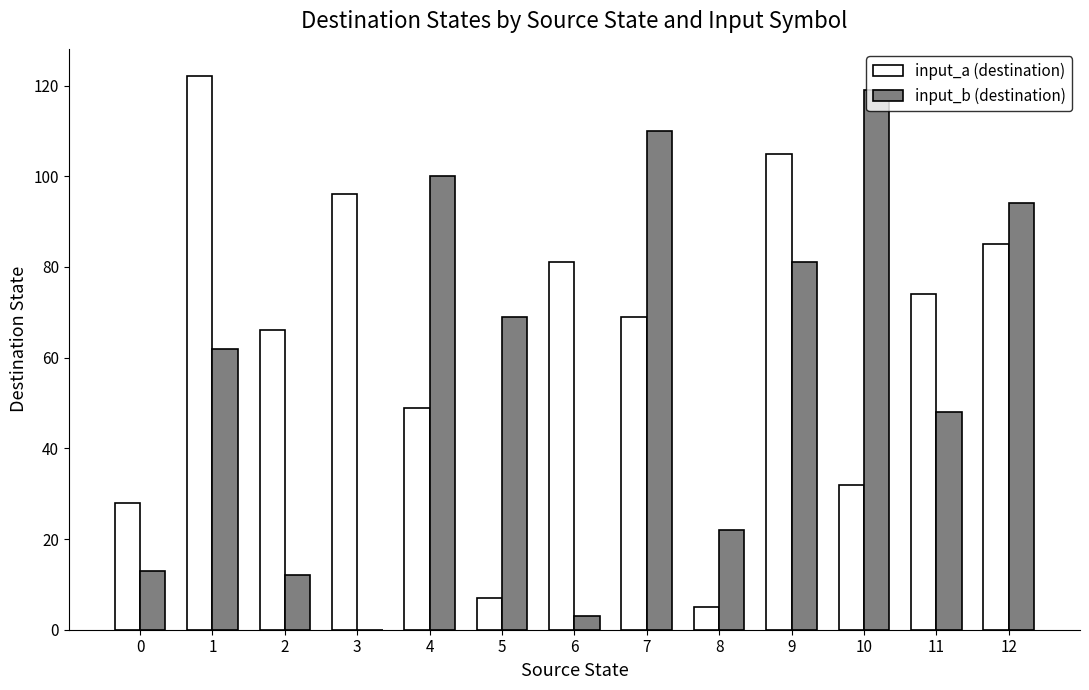

Reading left to right, what are all the values shown in this chart?

input_a (destination): 0=28	1=122	2=66	3=96	4=49	5=7	6=81	7=69	8=5	9=105	10=32	11=74	12=85
input_b (destination): 0=13	1=62	2=12	3=0	4=100	5=69	6=3	7=110	8=22	9=81	10=119	11=48	12=94